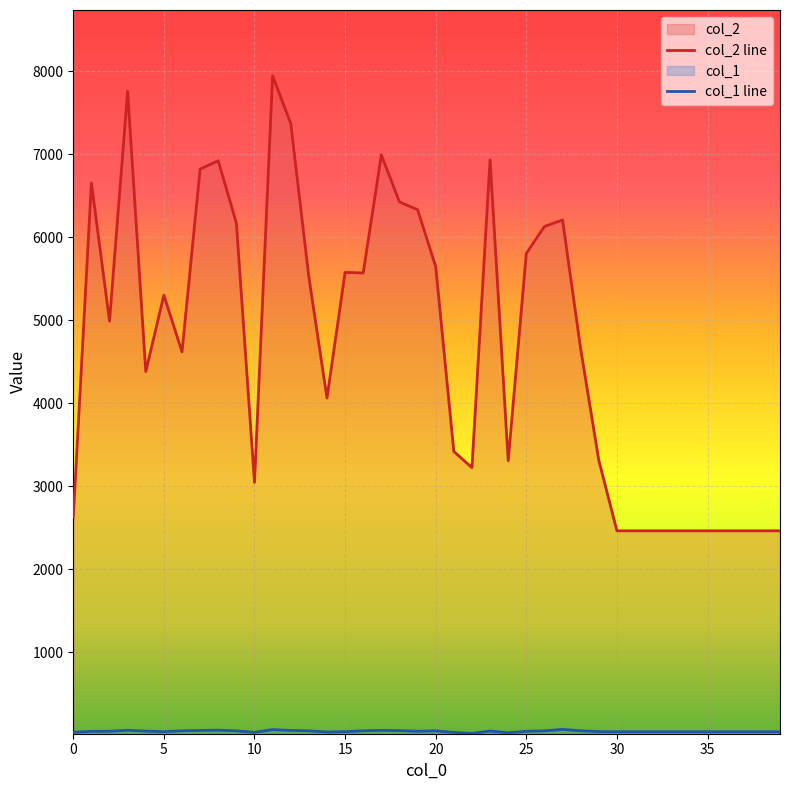

What is the sum of the col_2 line values at 31 and 28?

7119